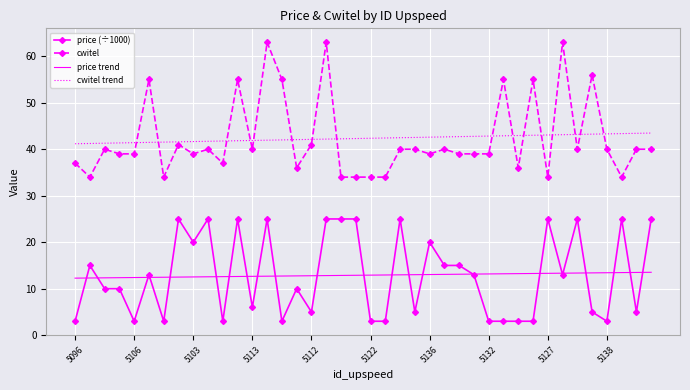

How many distinct data groups are displayed?

4